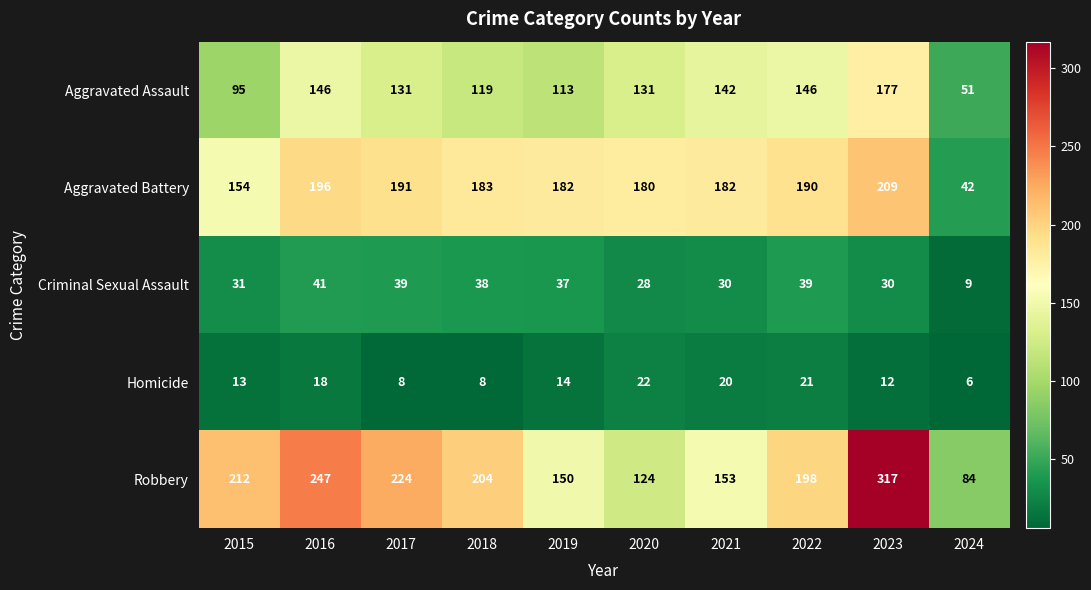

How many data points does each series have?

10